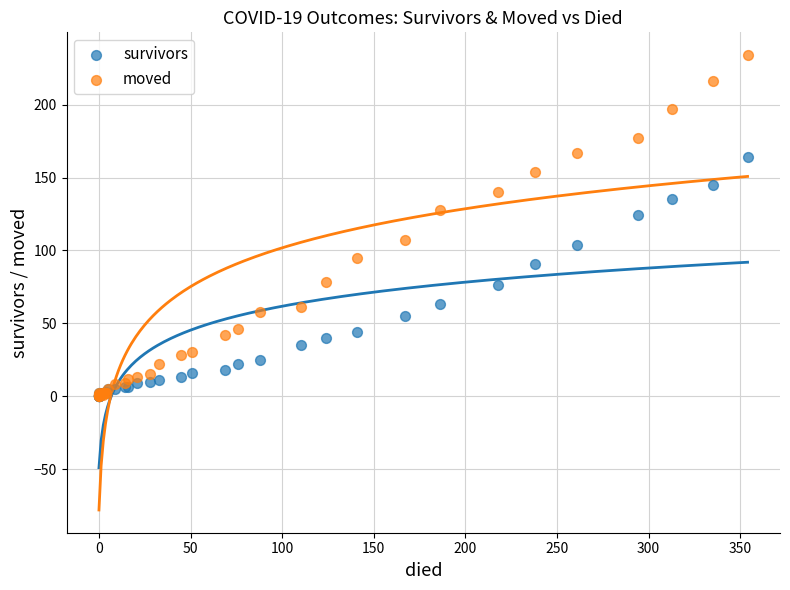

Which series has the widest spread of Y values?

moved